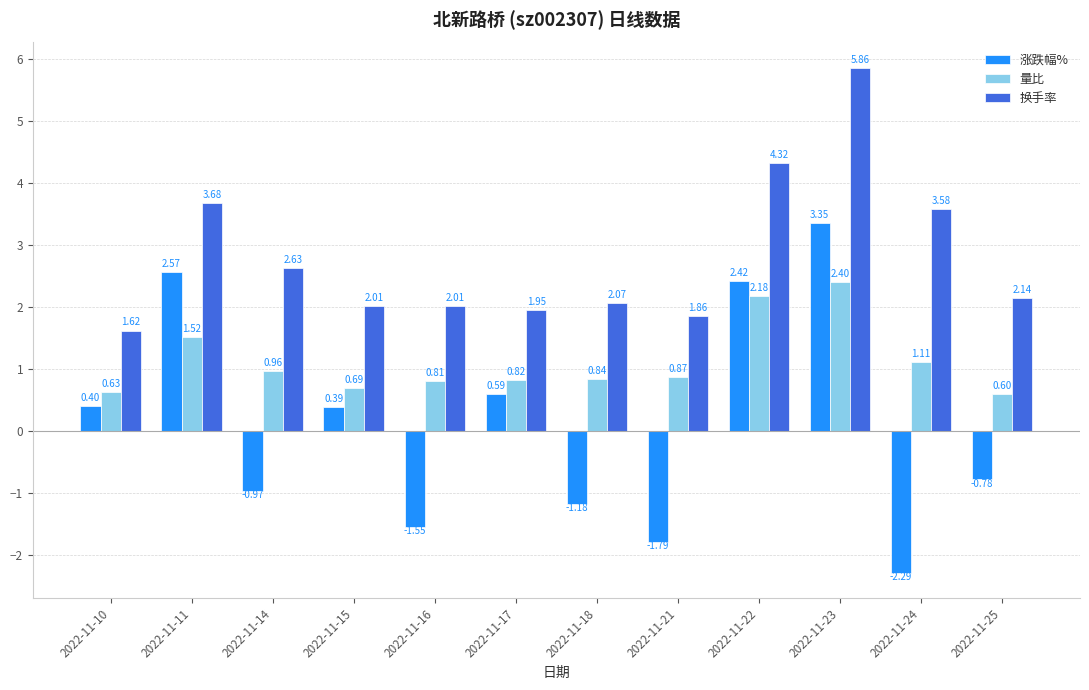

At how many categories does at least one series exceed 0?

12